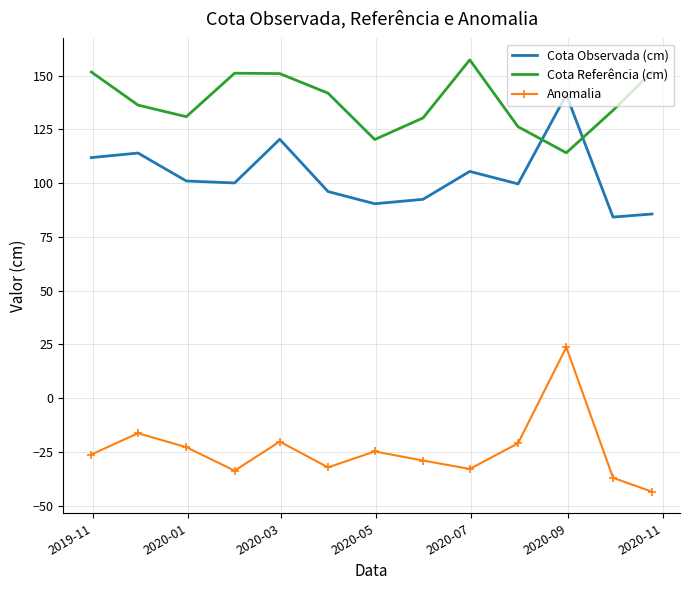

What is the minimum value for Cota Observada (cm)?

84.2